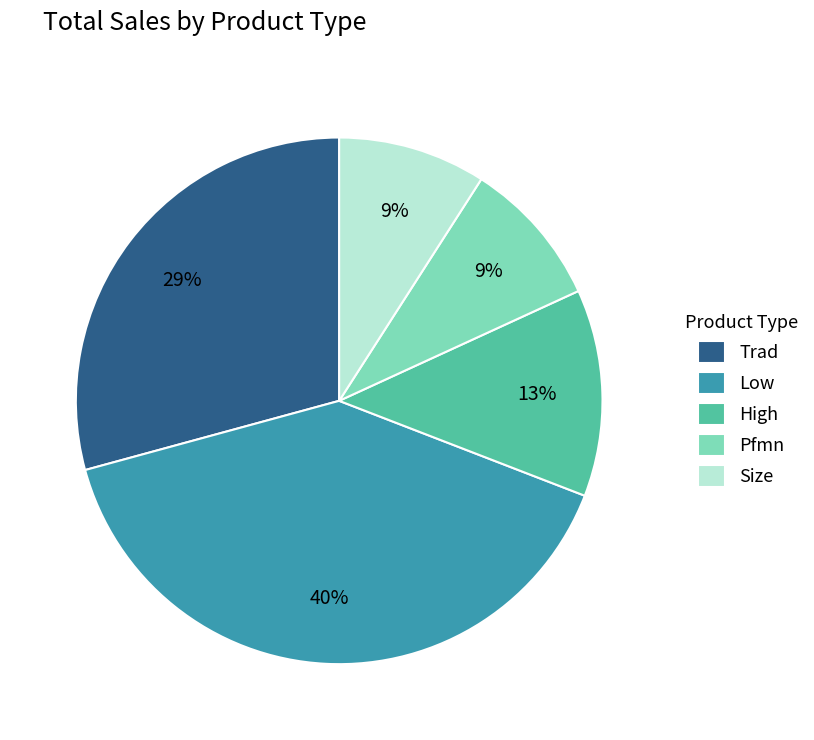

Is it true that Trad is 29% of the pie?

True